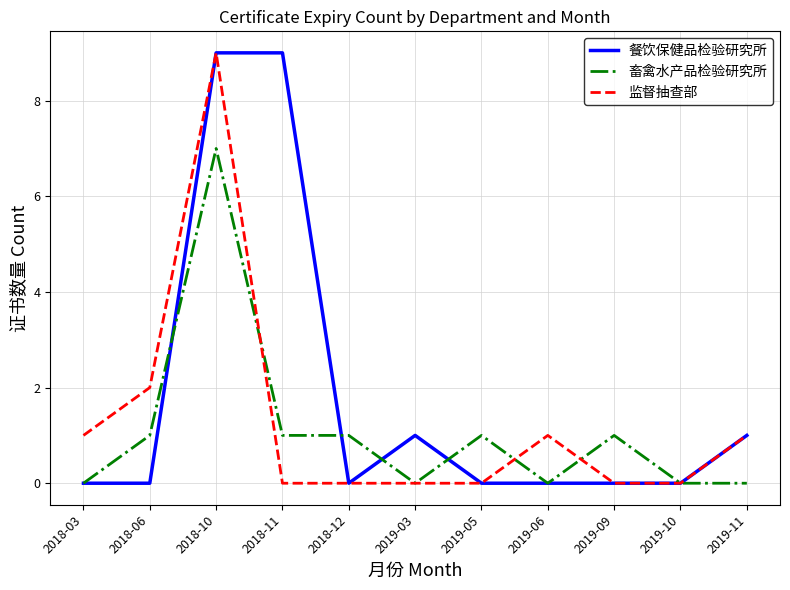

Reading left to right, what are all the values shown in this chart?

餐饮保健品检验研究所: 2018-03=0	2018-06=0	2018-10=9	2018-11=9	2018-12=0	2019-03=1	2019-05=0	2019-06=0	2019-09=0	2019-10=0	2019-11=1
畜禽水产品检验研究所: 2018-03=0	2018-06=1	2018-10=7	2018-11=1	2018-12=1	2019-03=0	2019-05=1	2019-06=0	2019-09=1	2019-10=0	2019-11=0
监督抽查部: 2018-03=1	2018-06=2	2018-10=9	2018-11=0	2018-12=0	2019-03=0	2019-05=0	2019-06=1	2019-09=0	2019-10=0	2019-11=1